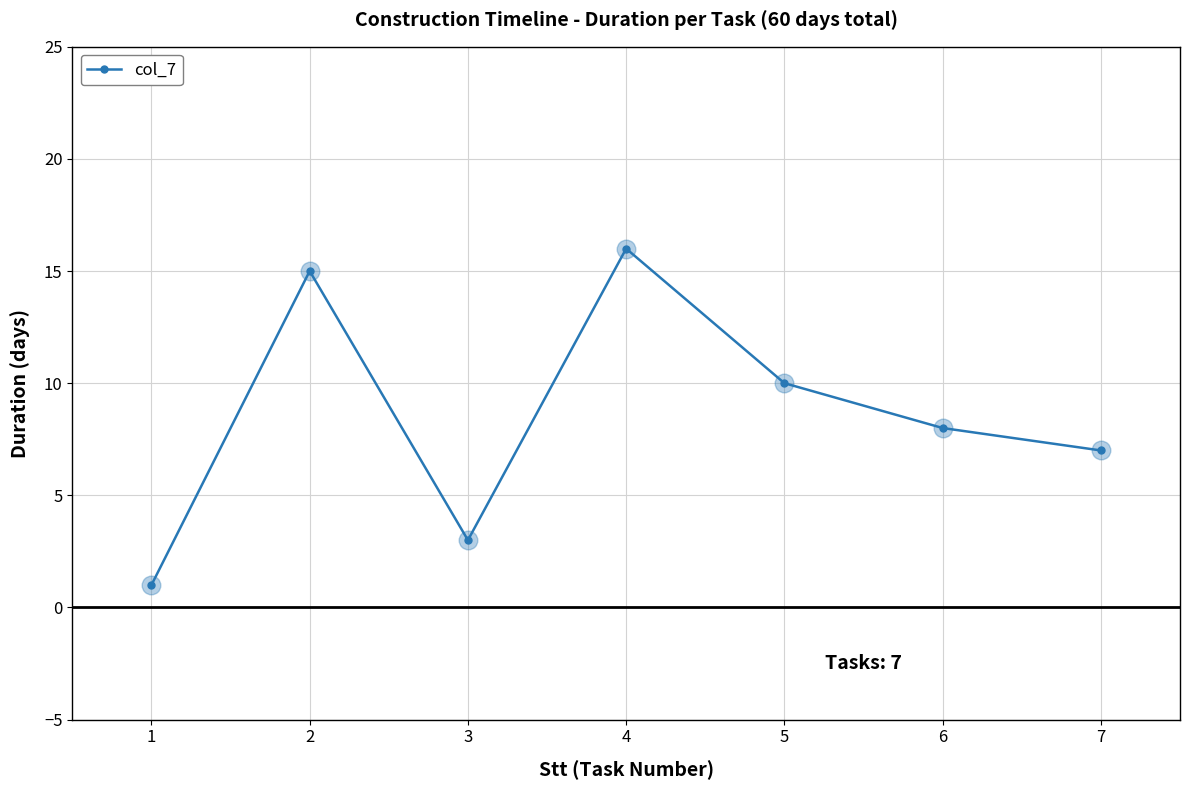

Which has a higher value, 2 or 4?

4